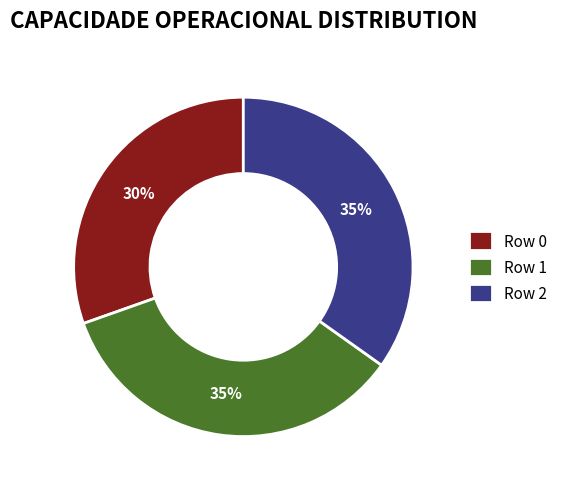

Is there any slice that represents more than half of the pie?

No